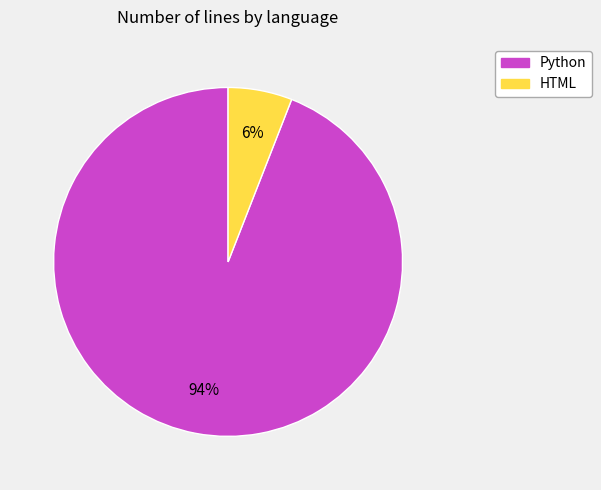

What is the smallest slice in the pie chart?

HTML